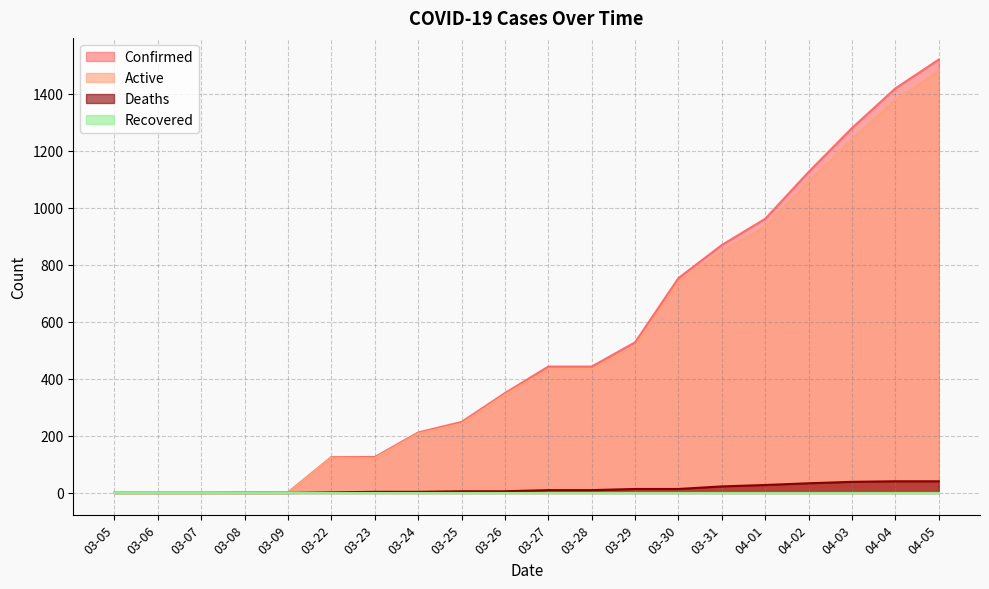

What is the maximum value shown in the chart?

1519